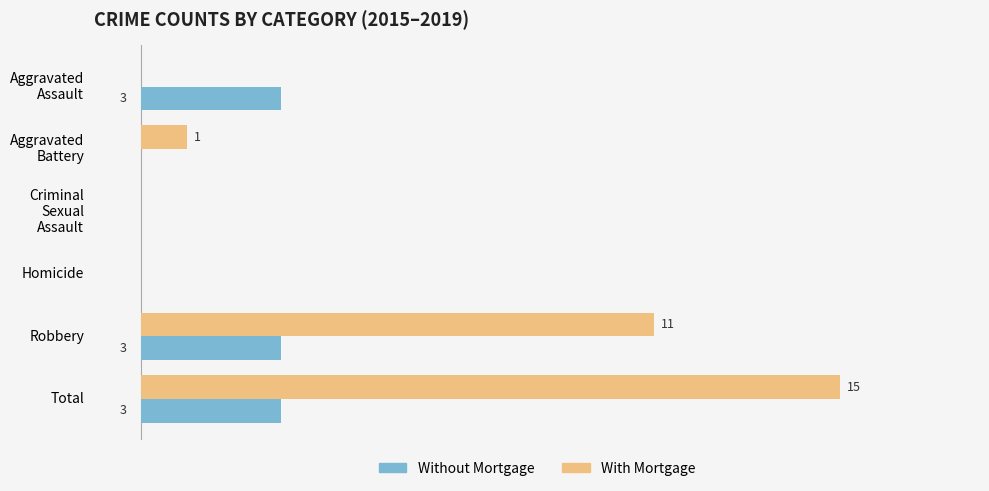

Between Homicide and Total, which series saw the biggest shift?

With Mortgage